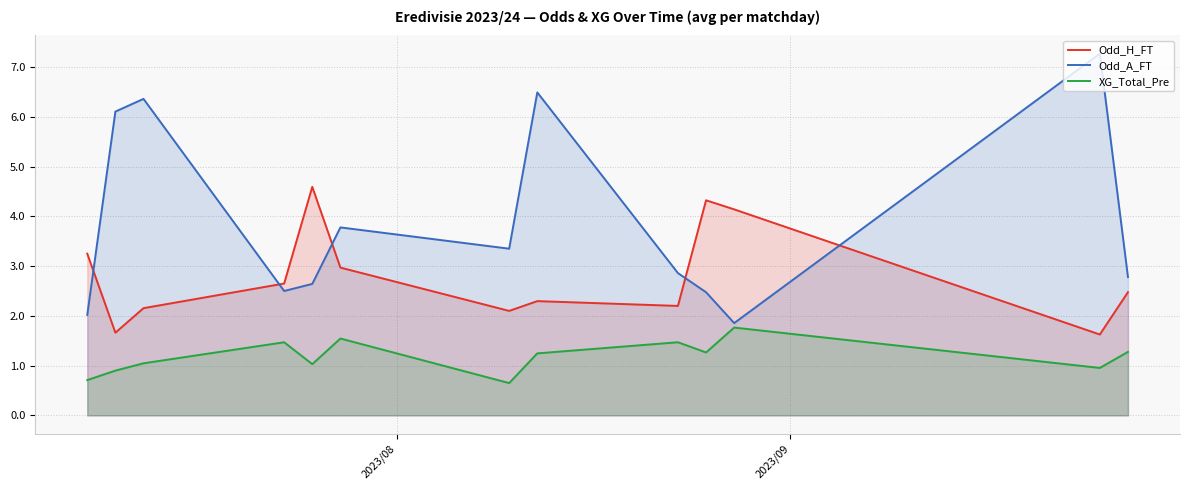

Rank the series by their maximum value, from highest to lowest.

Odd_A_FT, Odd_H_FT, XG_Total_Pre